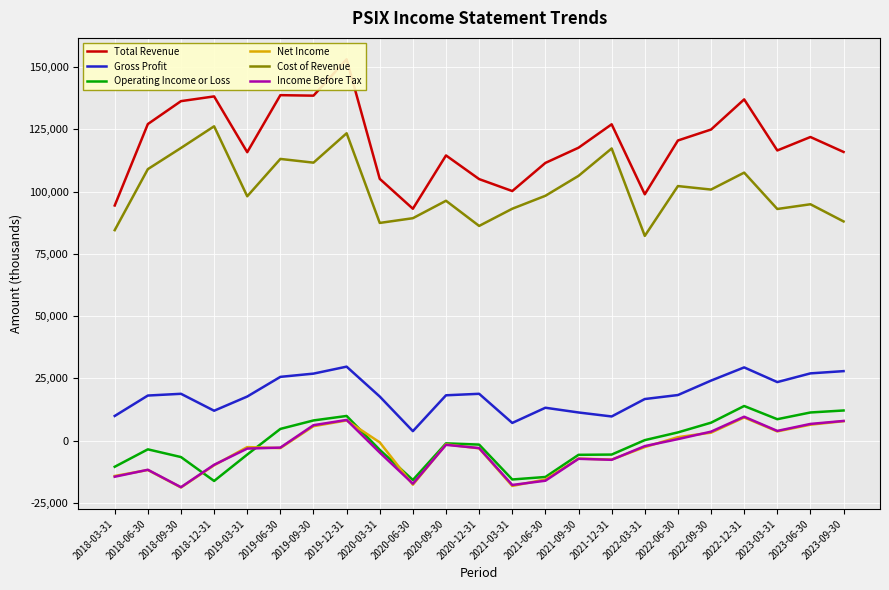

How many interior local peaks does the Income Before Tax series have?

5